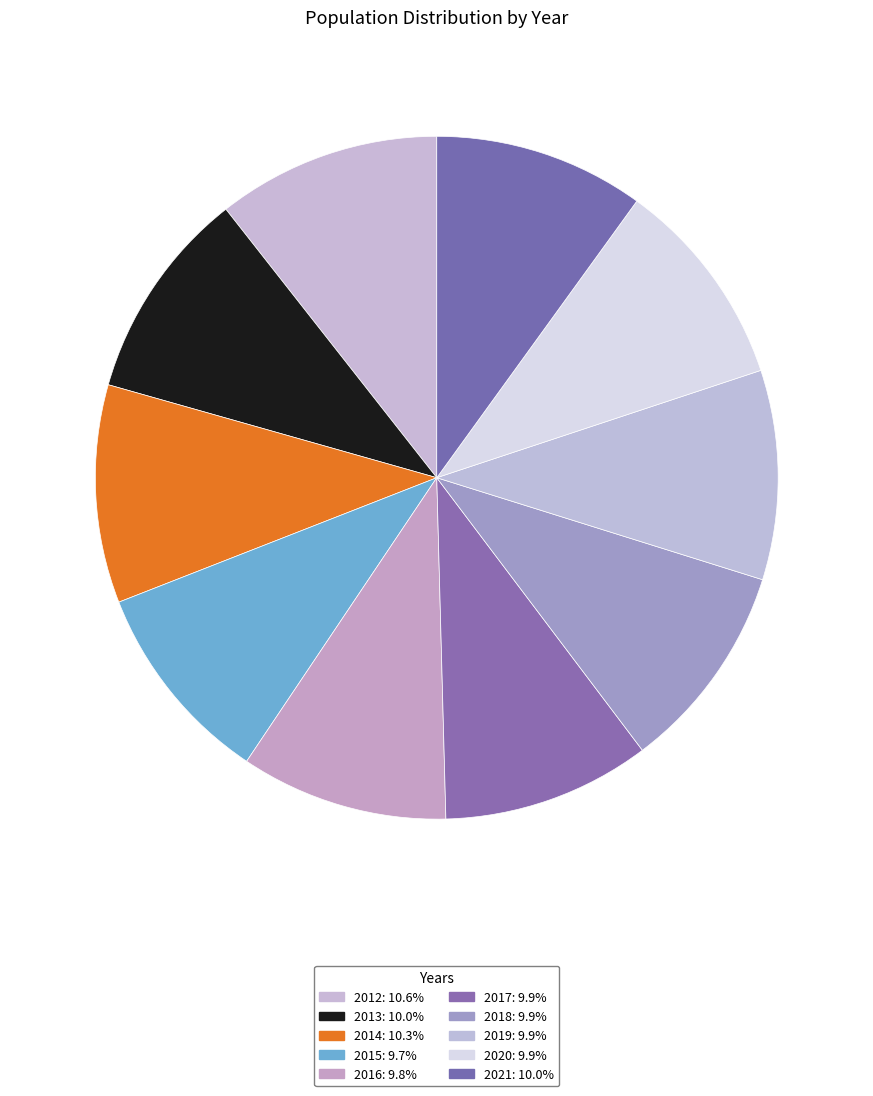

Is it true that 2018 is 10% of the pie?

True